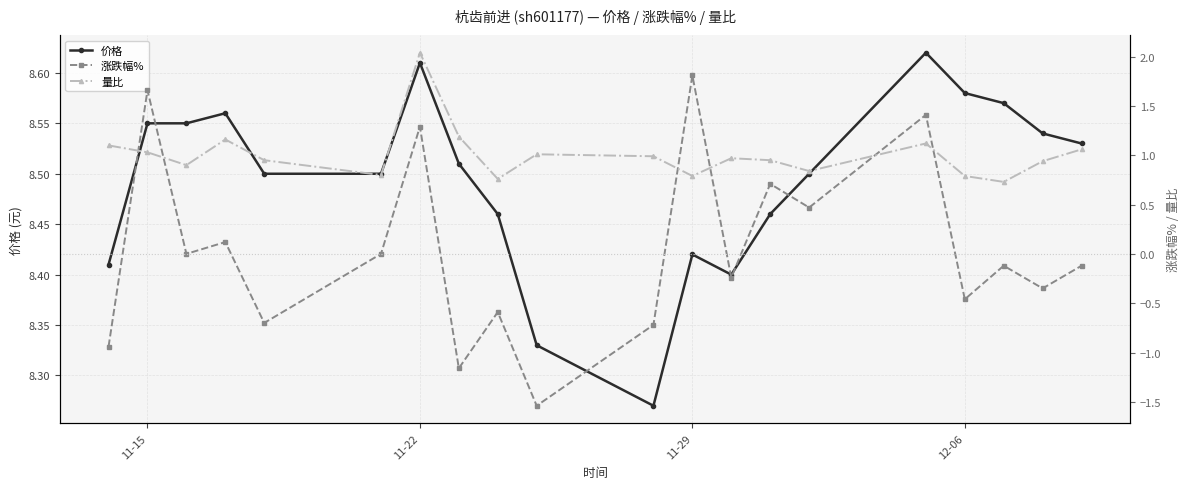

True or false: 涨跌幅% and 价格 intersect in this chart.

False